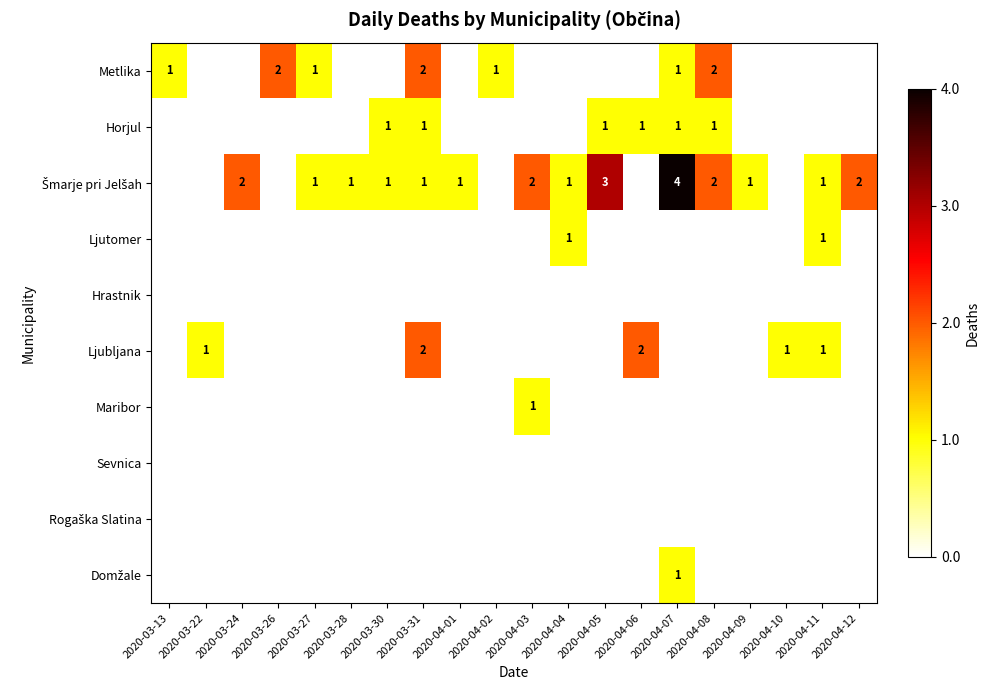

What is the total value across all series at 2020-04-05?

4